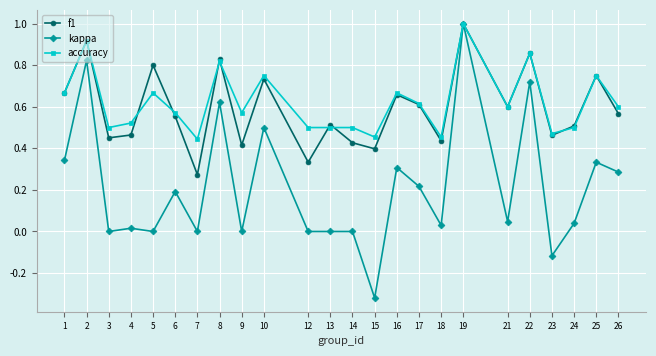

What is the difference between the kappa values at 3 and 19?

1.0